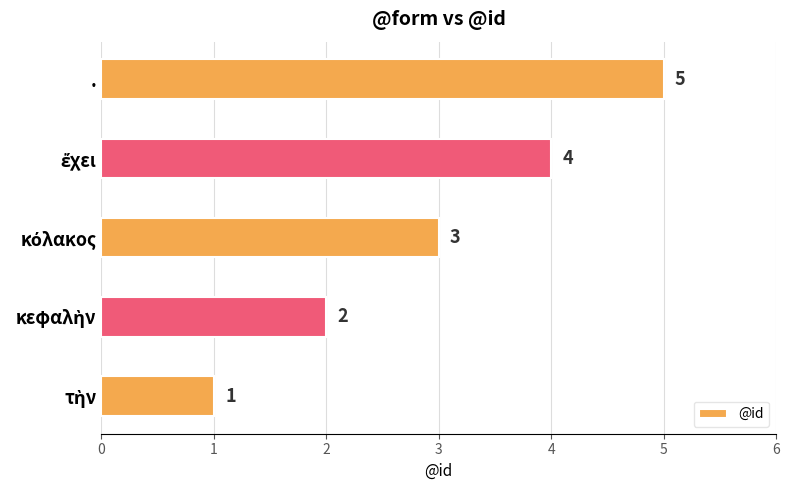

Count the values in the range 2 to 4.

3